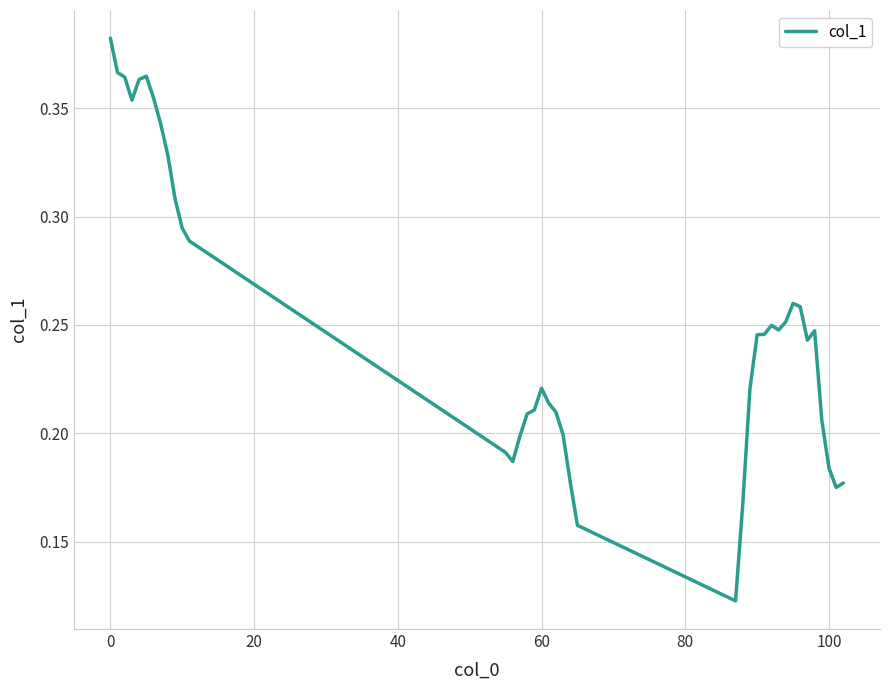

How many interior local peaks (higher than both neighbors) does the data have?

5